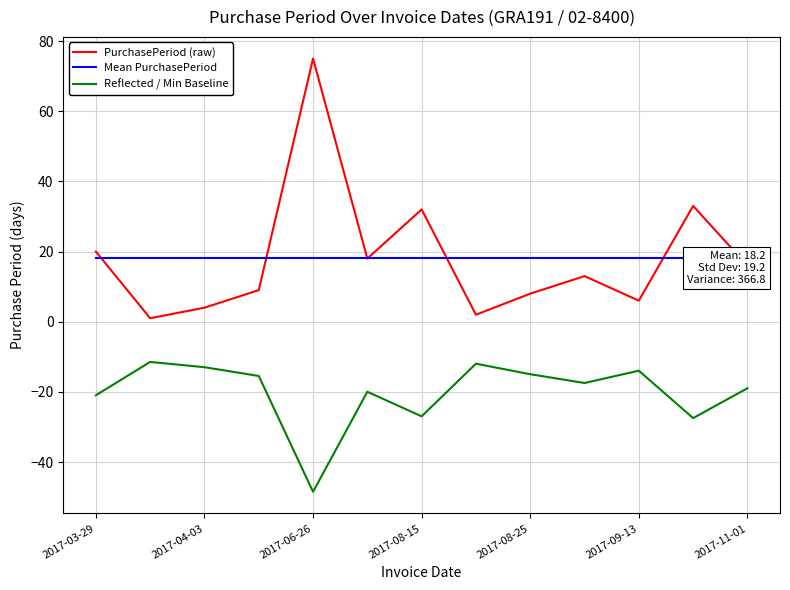

True or false: PurchasePeriod (raw) has a value of 45.3 at 2017-06-26.

False